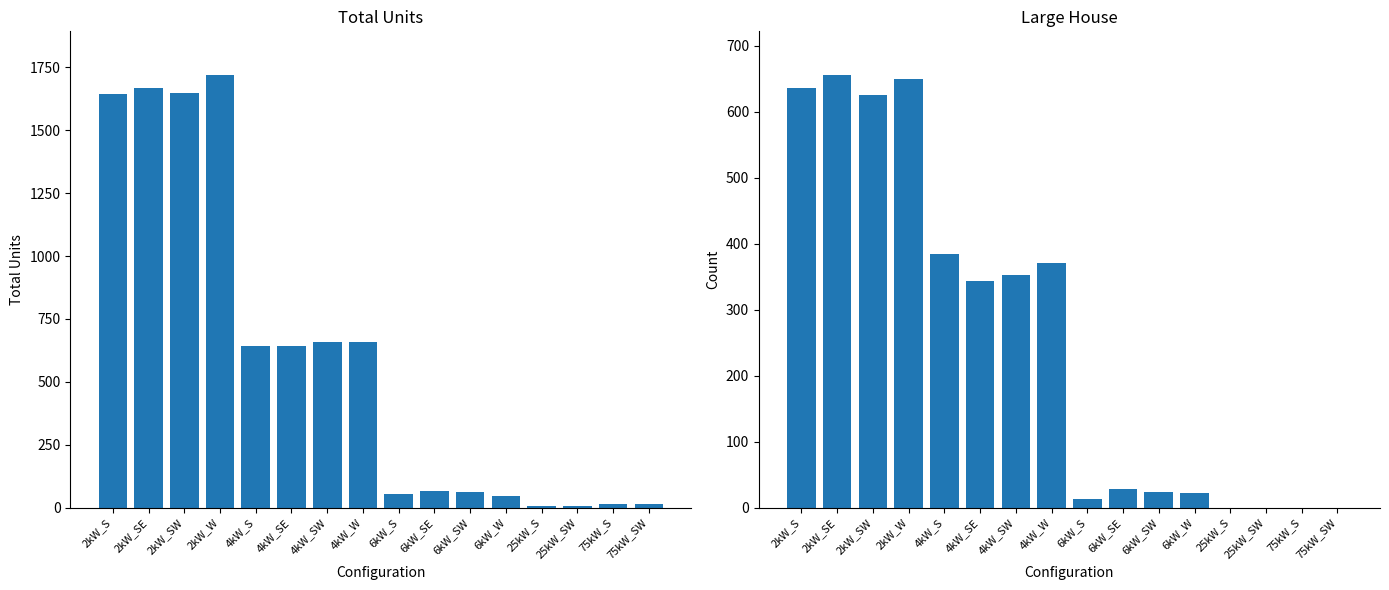

Which series changed the most between 2kW_W and 75kW_S?

Total Units